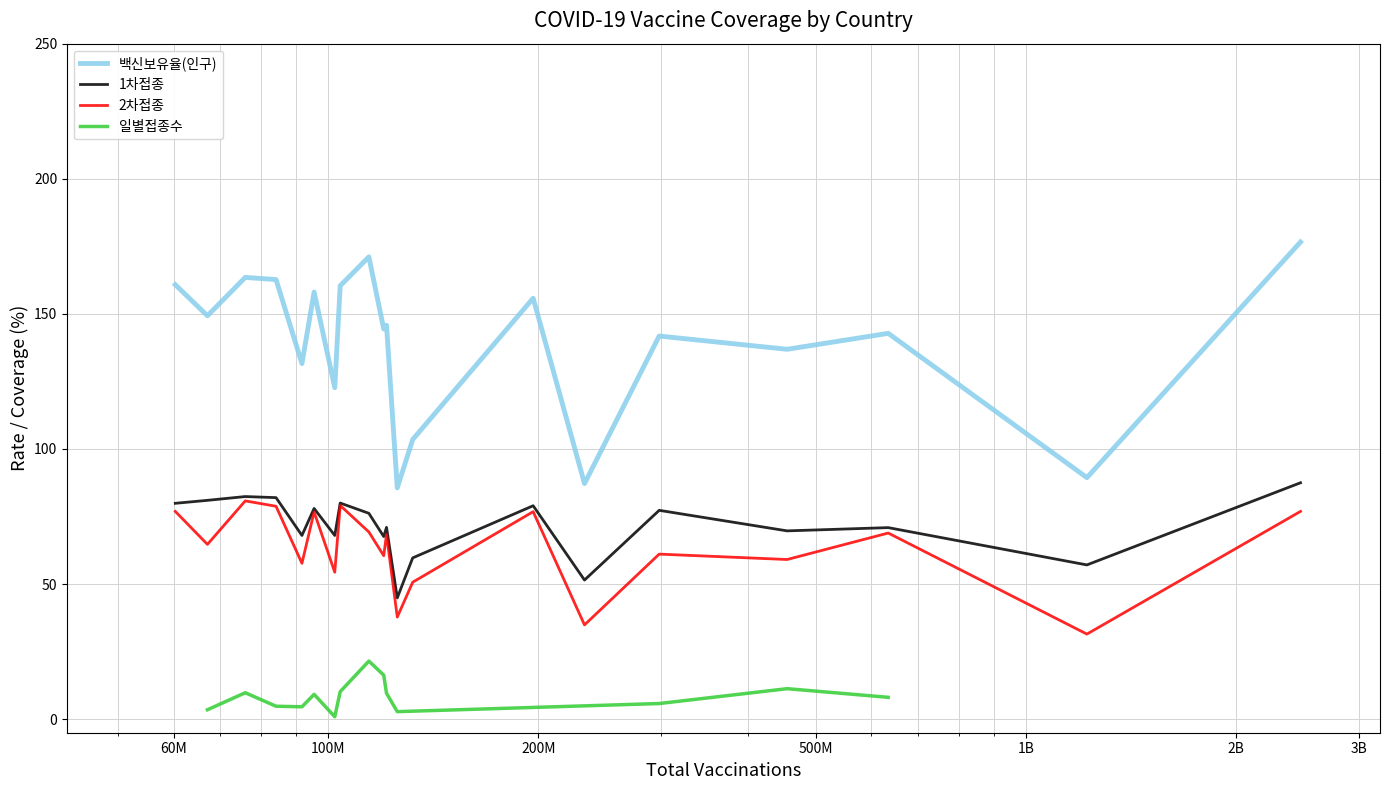

Is this an area chart (filled region under the line)?

No